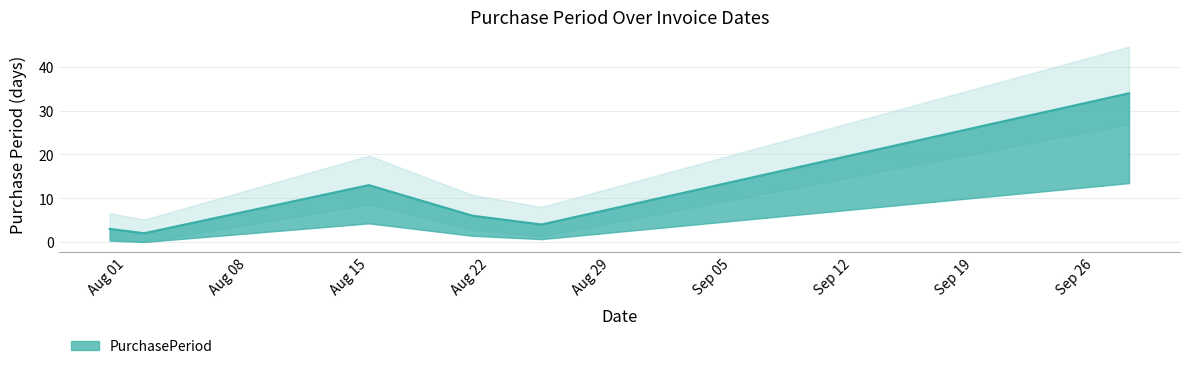

What is the change in value from 2017-08-02 to 2017-08-25?

+2